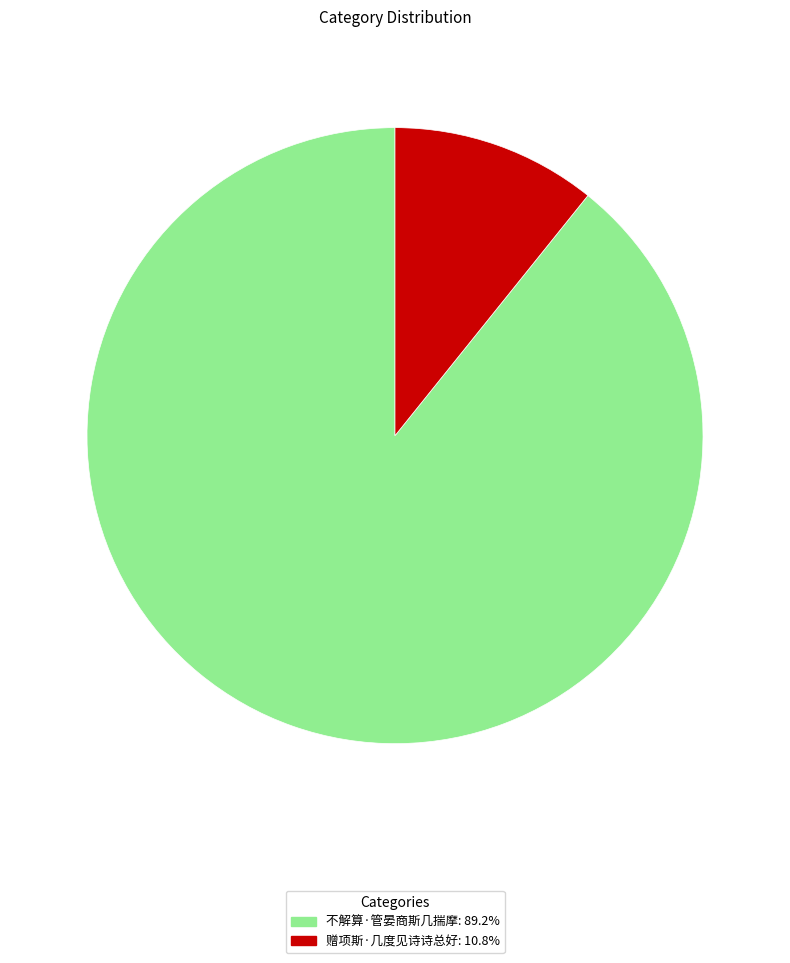

Is there any slice that represents more than half of the pie?

Yes